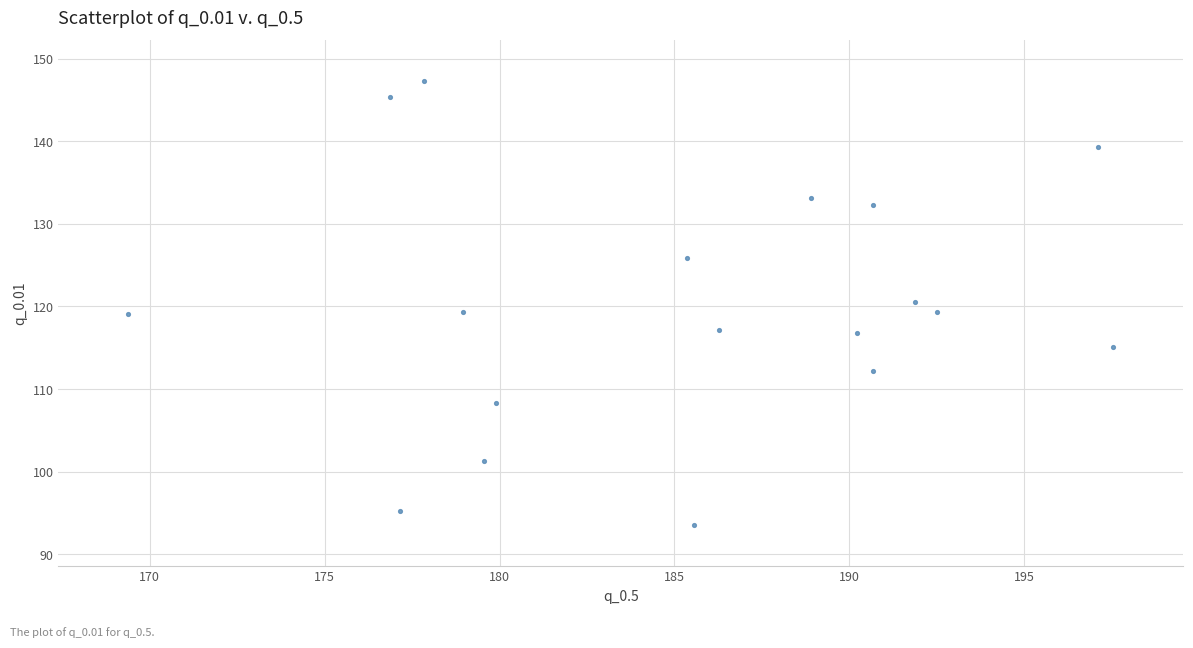

What is the range of Y values (max minus min)?

53.7